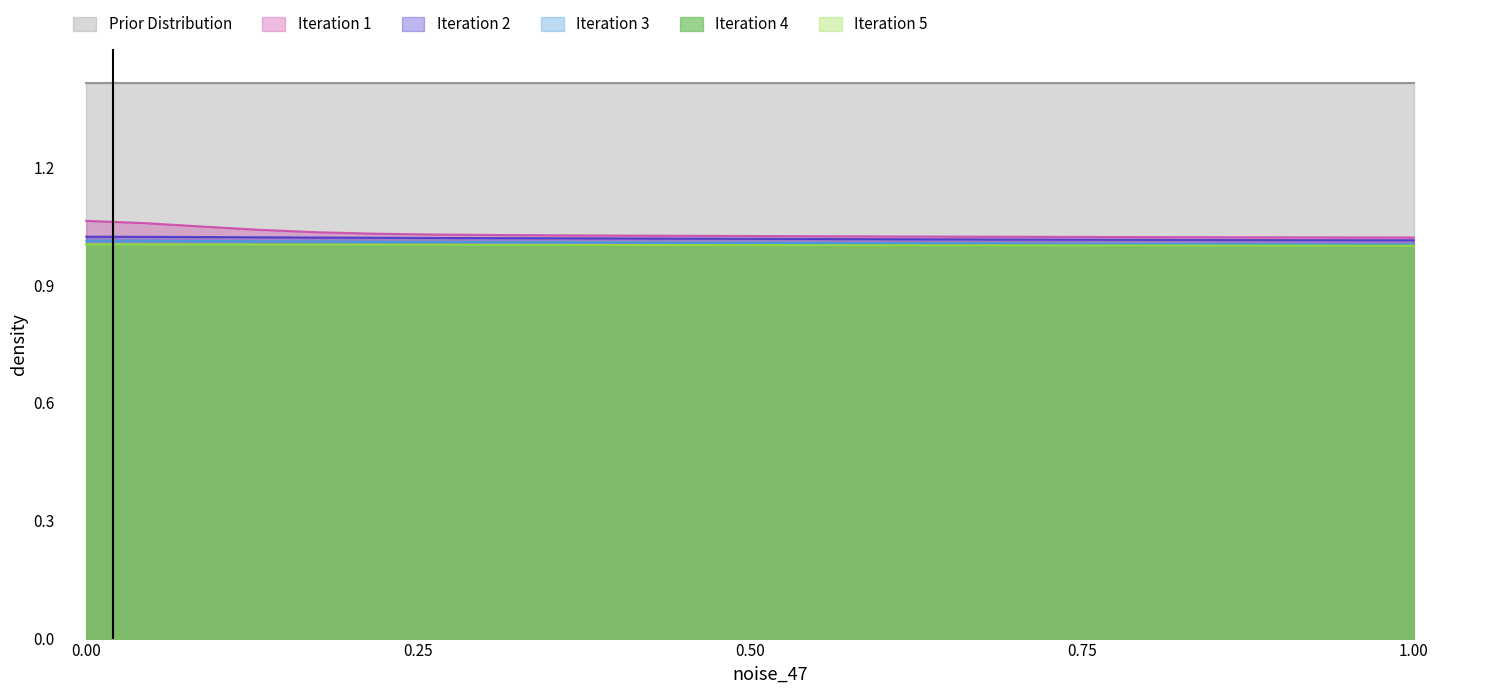

What is the maximum value shown in the chart?

1.4